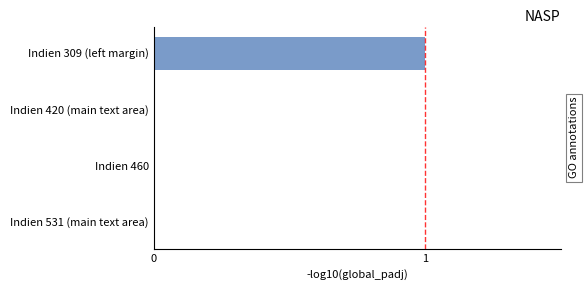

Reading bottom to top, what are all the values shown in this chart?

Indien 531 (main text area)=0	Indien 460=0	Indien 420 (main text area)=0	Indien 309 (left margin)=1